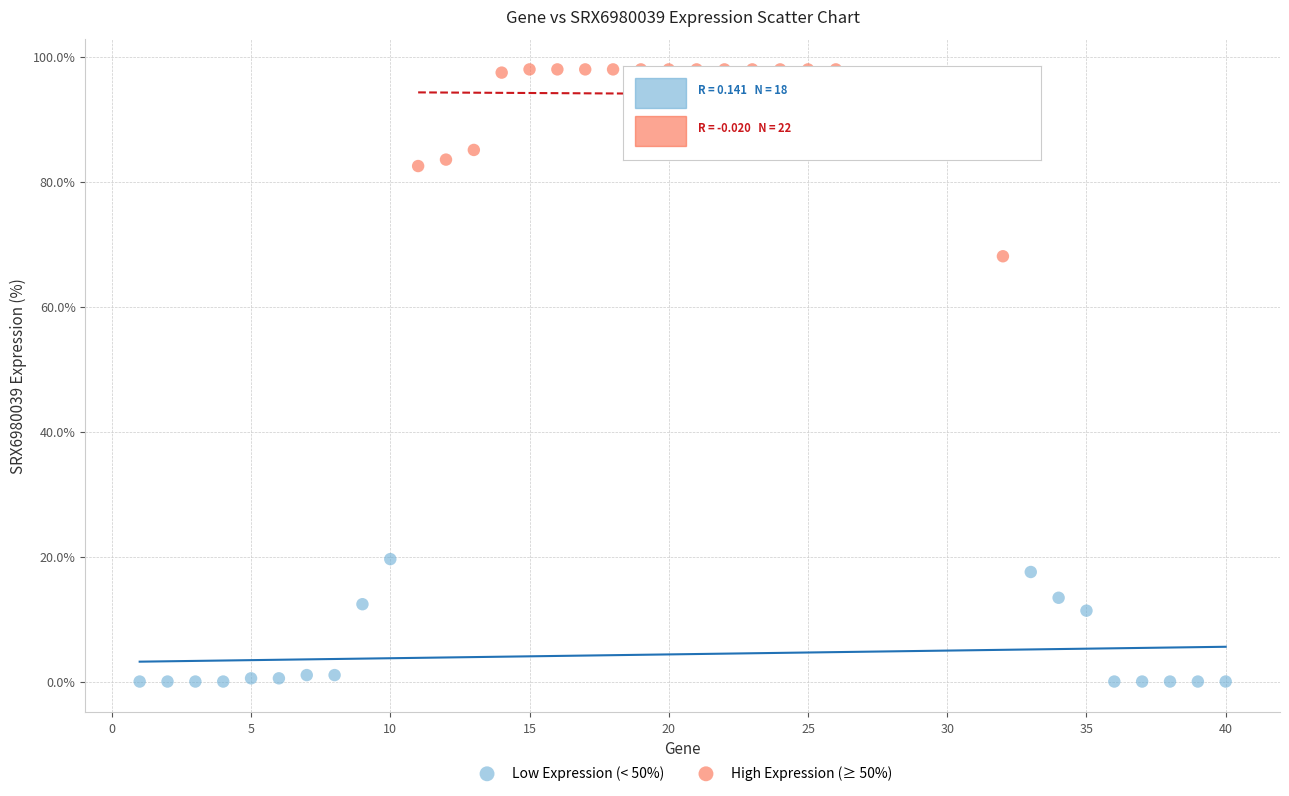

Which series has the largest Y range (max minus min)?

High Expression (≥ 50%)